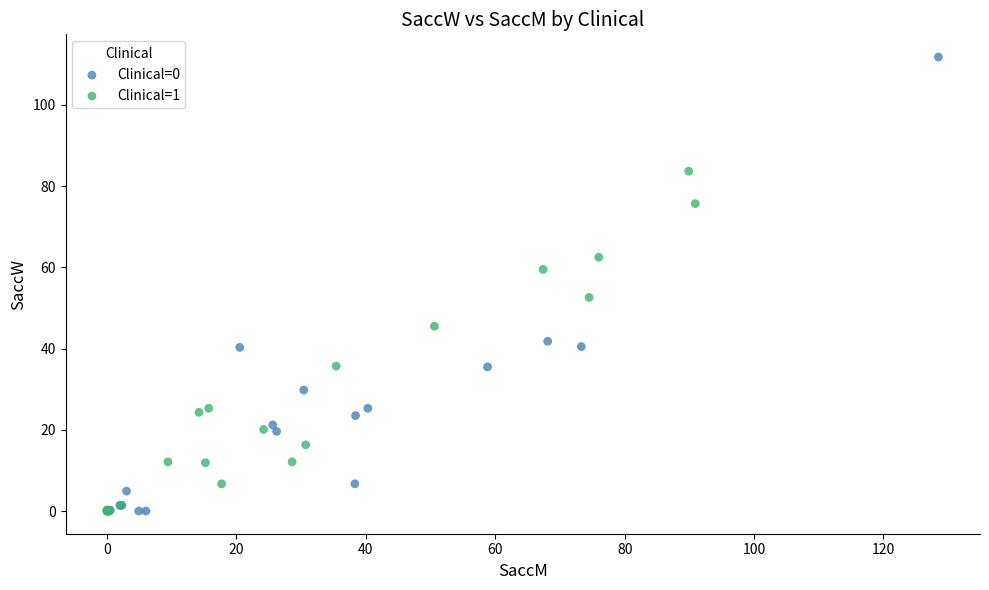

Which series contains the highest Y value?

Clinical=0